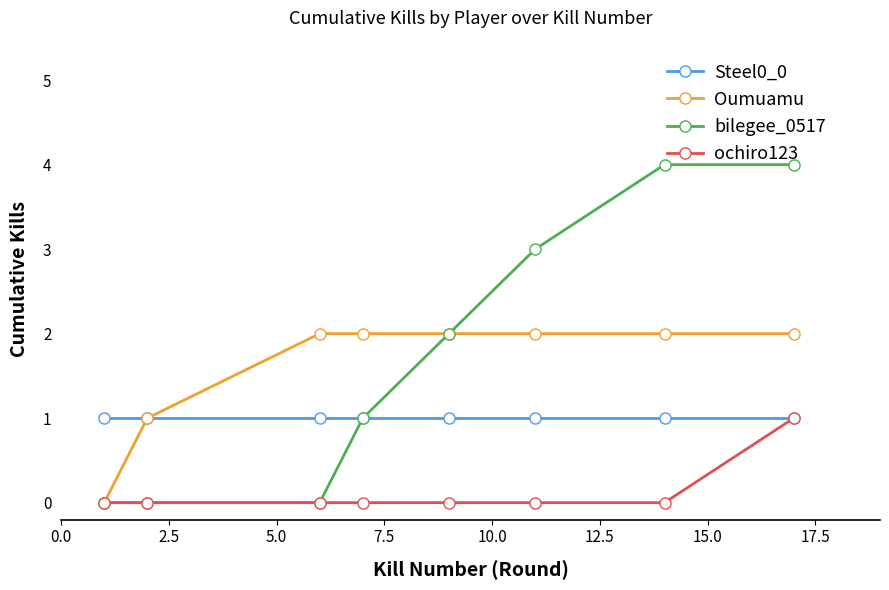

At how many categories does at least one series exceed 0?

8